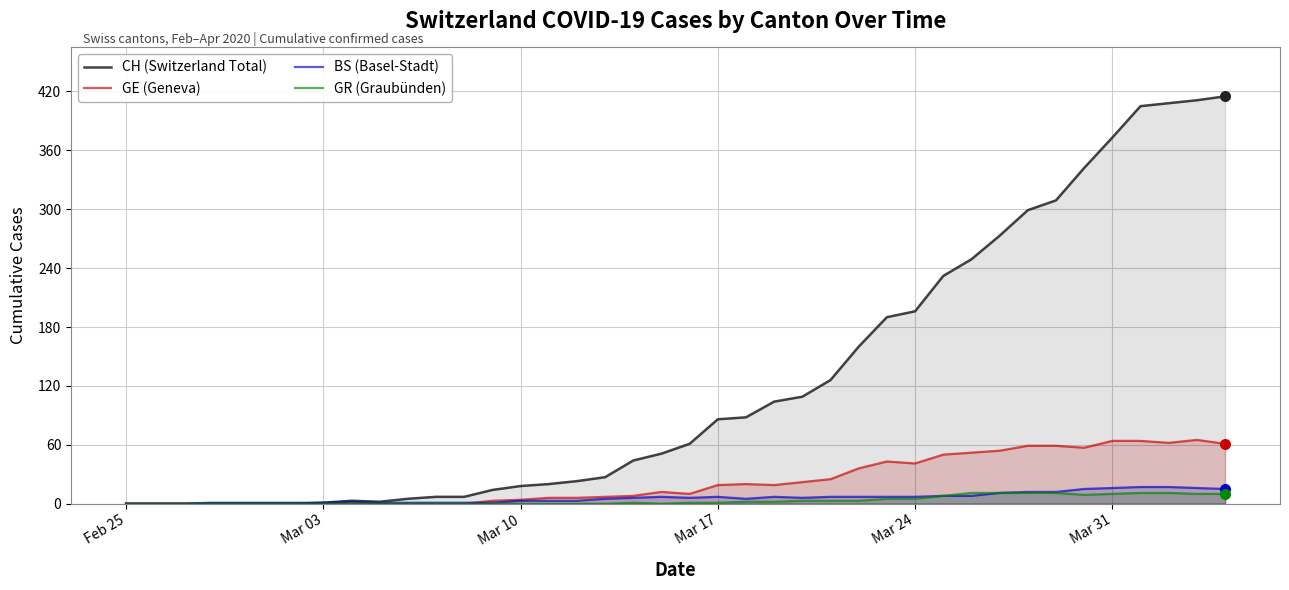

What are all the series names shown in the legend?

CH (Switzerland Total), GE (Geneva), BS (Basel-Stadt), GR (Graubünden)